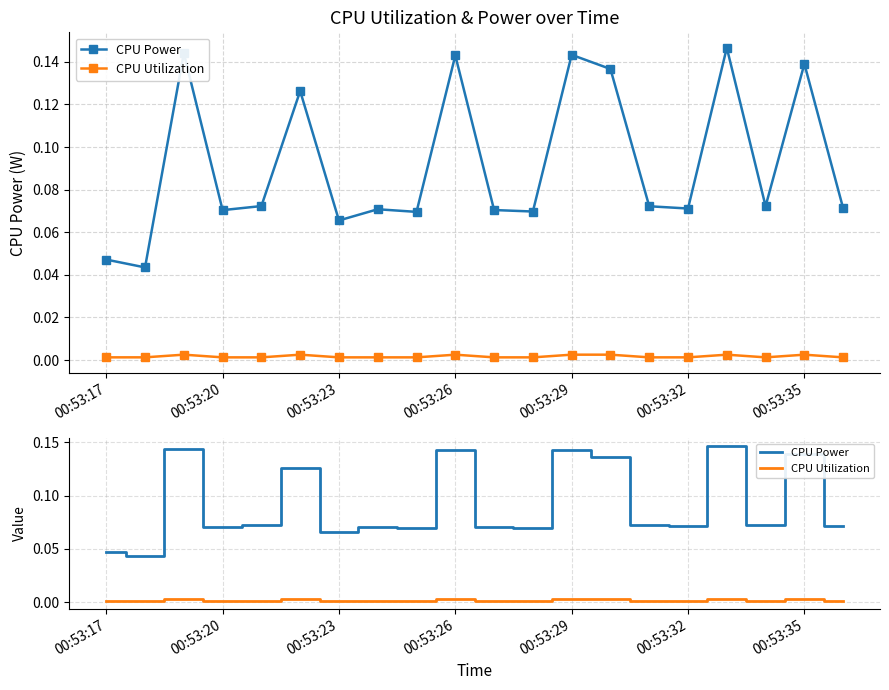

Rank the series by their maximum value, from highest to lowest.

CPU Power, CPU Utilization